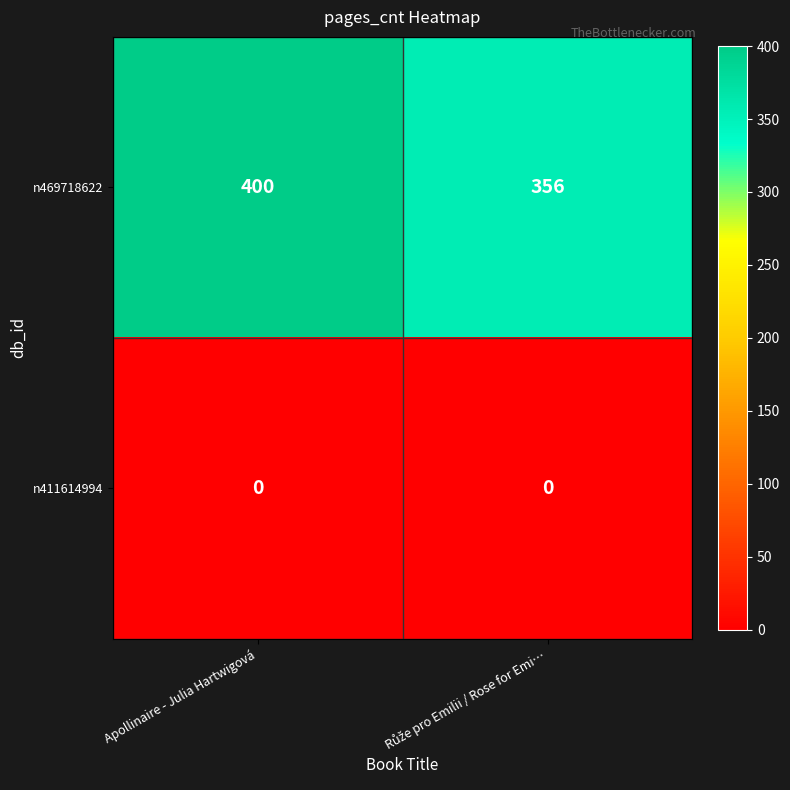

Which series has the widest spread of values?

n469718622